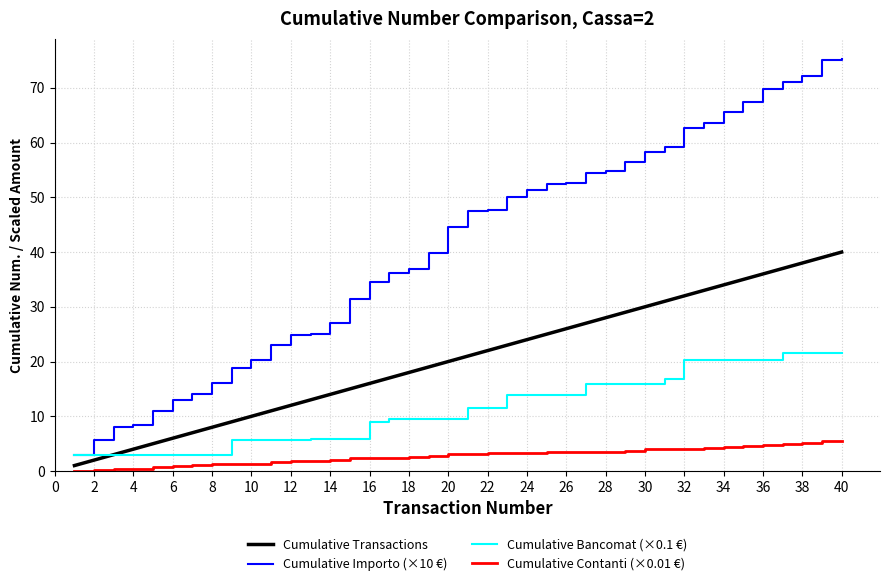

List the series in order of their peak value, highest first.

Cumulative Importo (×10 €), Cumulative Transactions, Cumulative Bancomat (×0.1 €), Cumulative Contanti (×0.01 €)